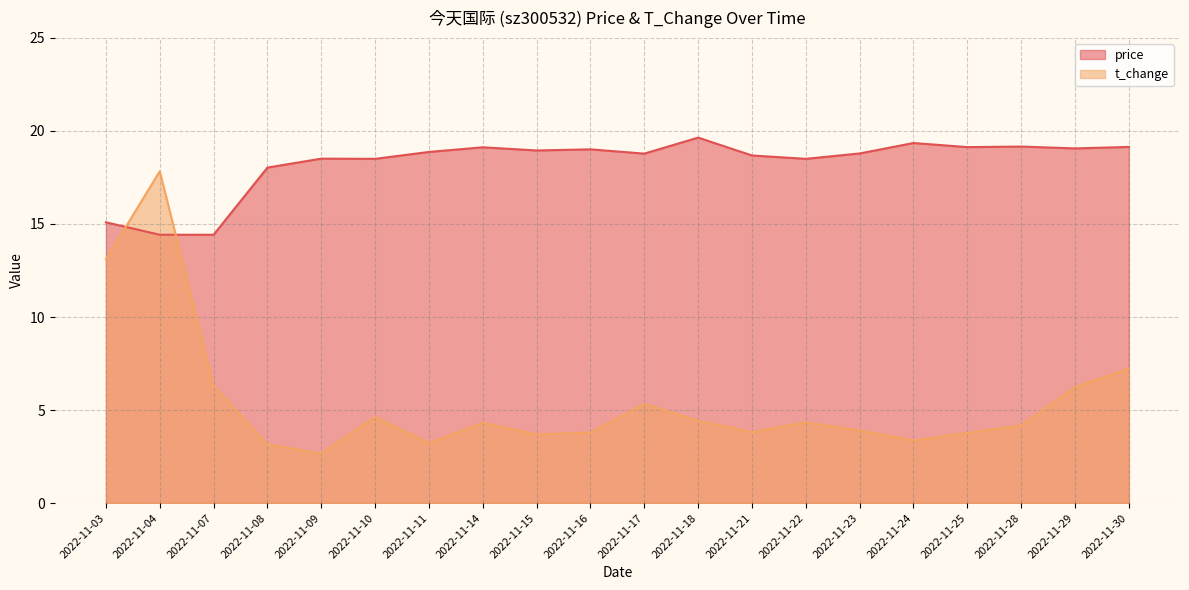

At 2022-11-28, list the series in order from largest to smallest.

price, t_change